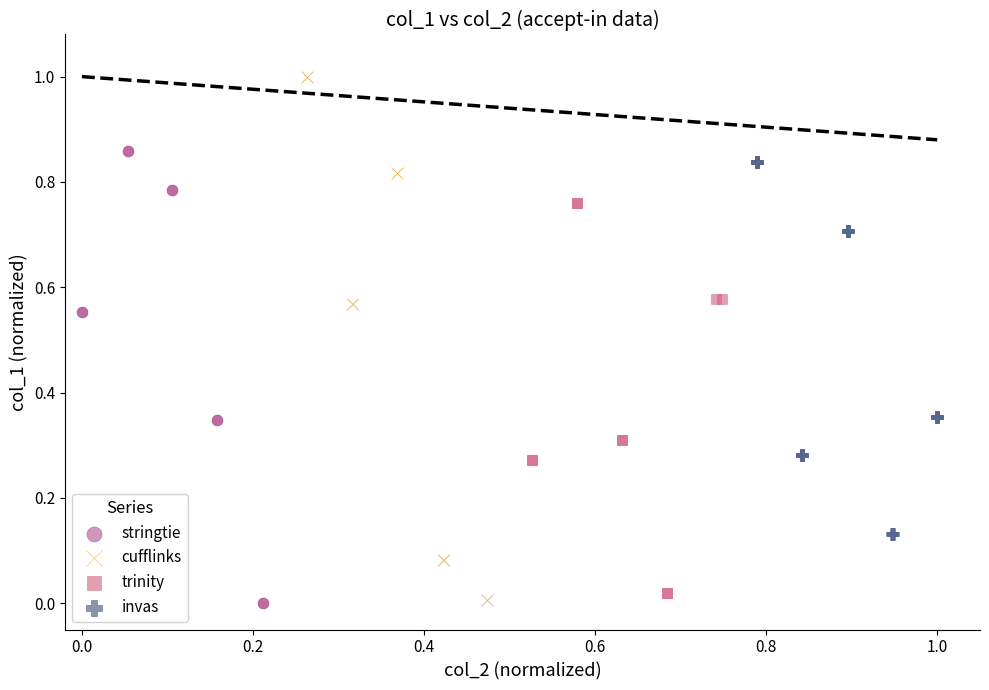

Which series reaches the maximum Y coordinate?

cufflinks